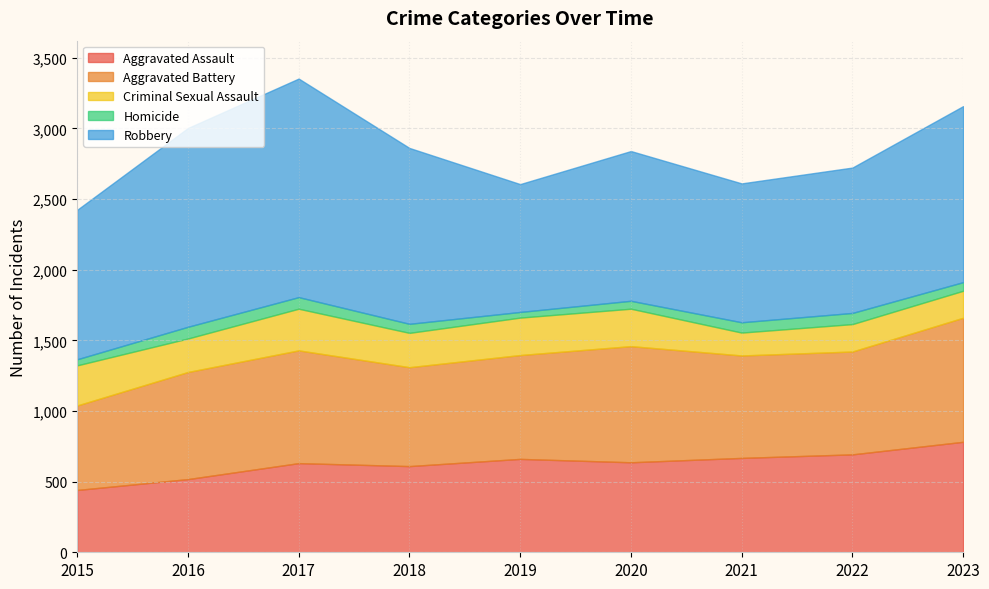

At which category does the chart reach its minimum across all series?

2019